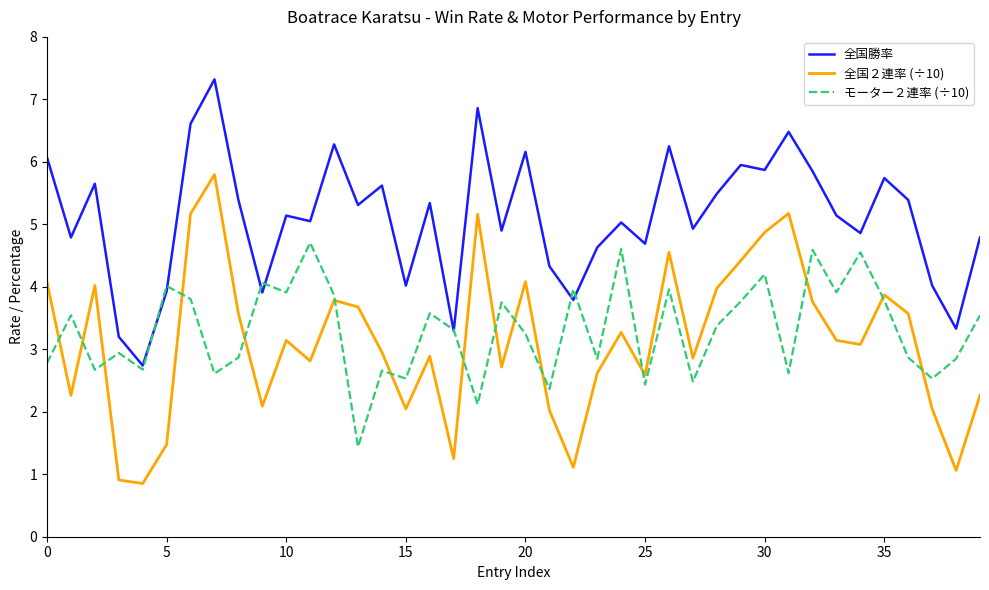

Which series has the largest total across all categories?

全国勝率